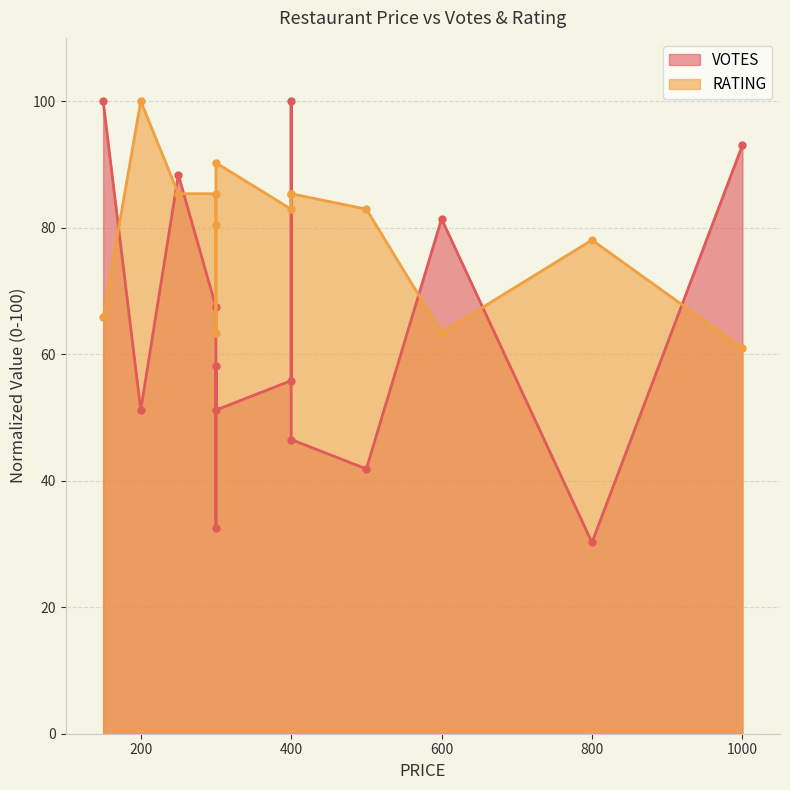

Reading right to left, extract all data points from this chart.

VOTES: 93.0	30.2	81.4	41.9	46.5	100.0	55.8	51.2	58.1	32.6	67.4	88.4	51.2	100.0
RATING: 61.0	78.0	63.4	82.9	85.4	85.4	82.9	90.2	80.5	63.4	85.4	85.4	100.0	65.9